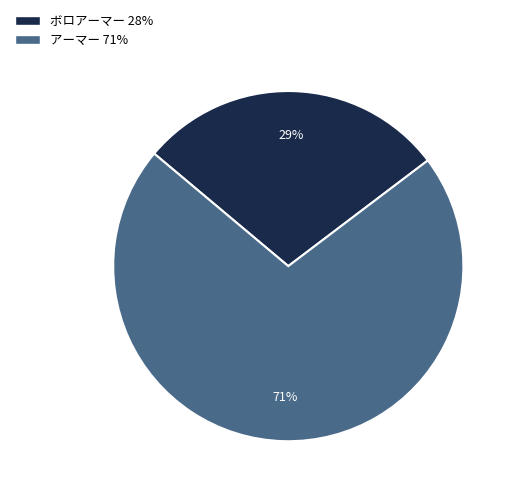

How many slices are in this pie chart?

2